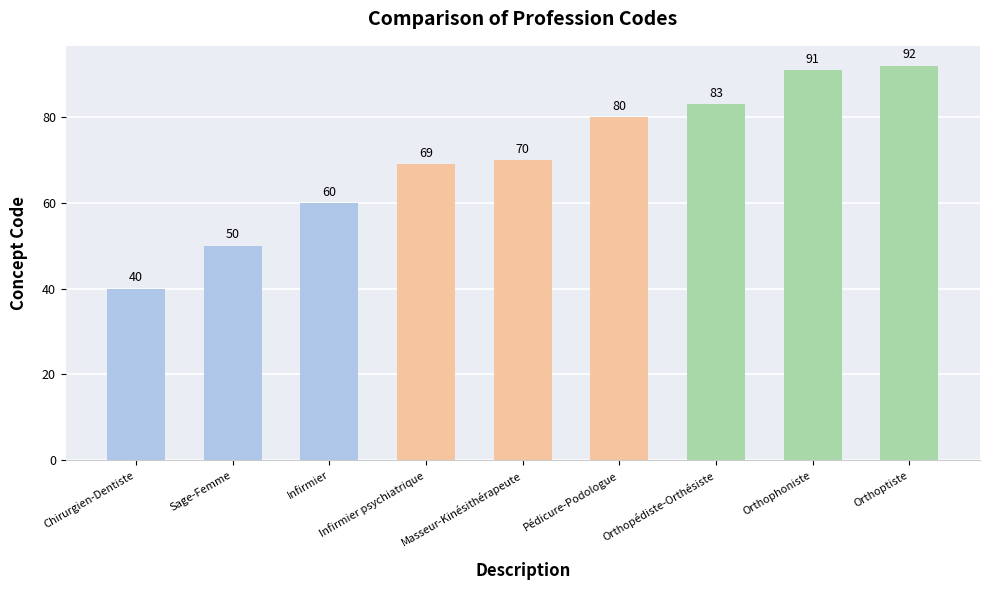

What is the change in value from Infirmier to Infirmier psychiatrique?

+9